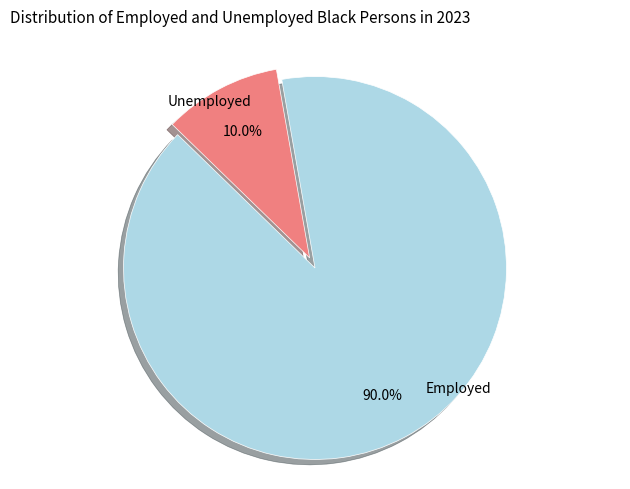

What is the smallest slice in the pie chart?

Unemployed